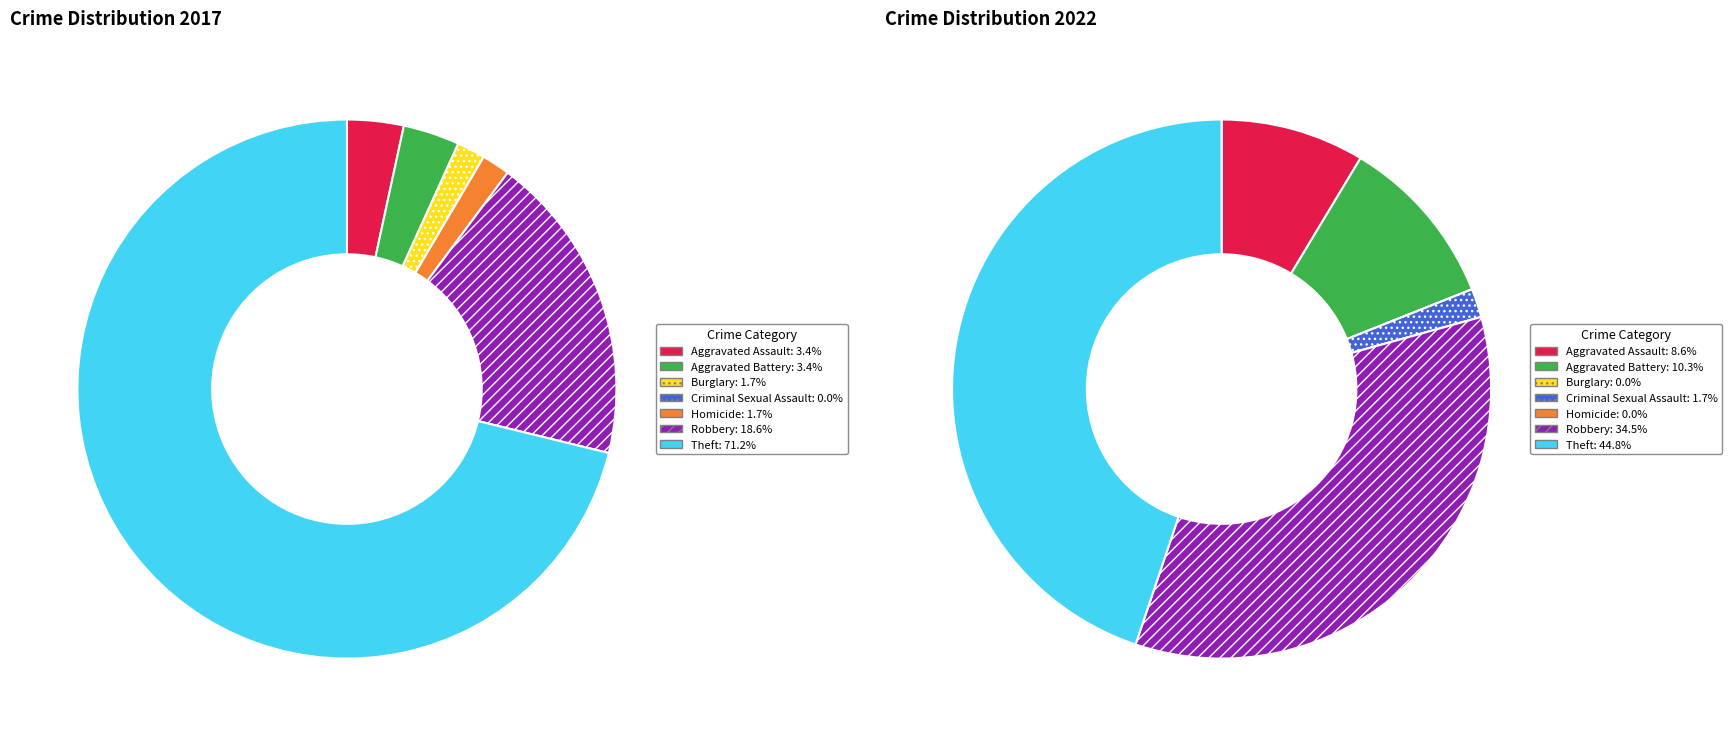

To the nearest percent, what is the difference between the largest and smallest slice percentages?

71%